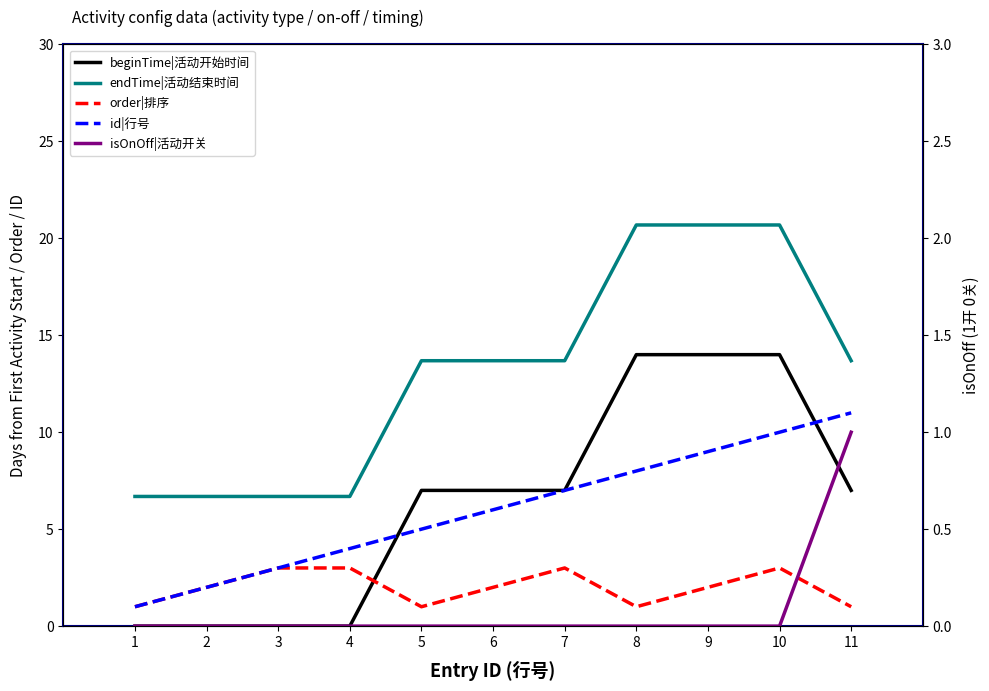

Where is endTime|活动结束时间 nearest to the value 13?

5